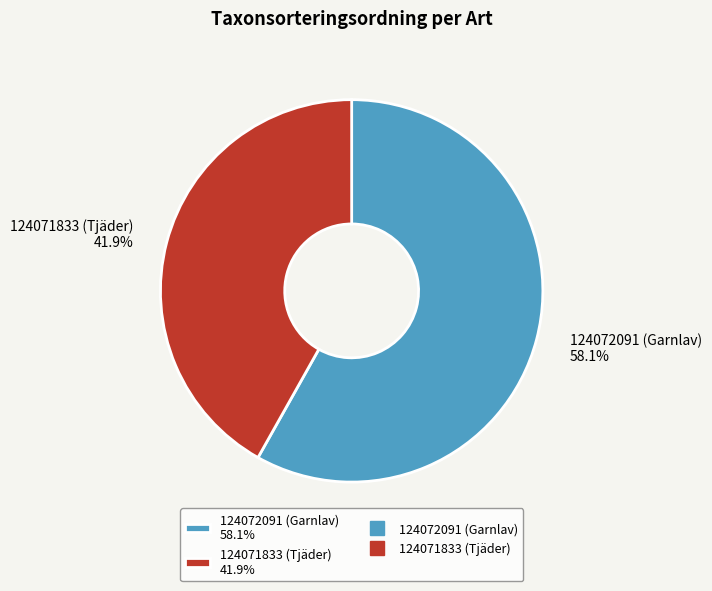

True or false: 124072091 (Garnlav) accounts for 58% of the total.

True